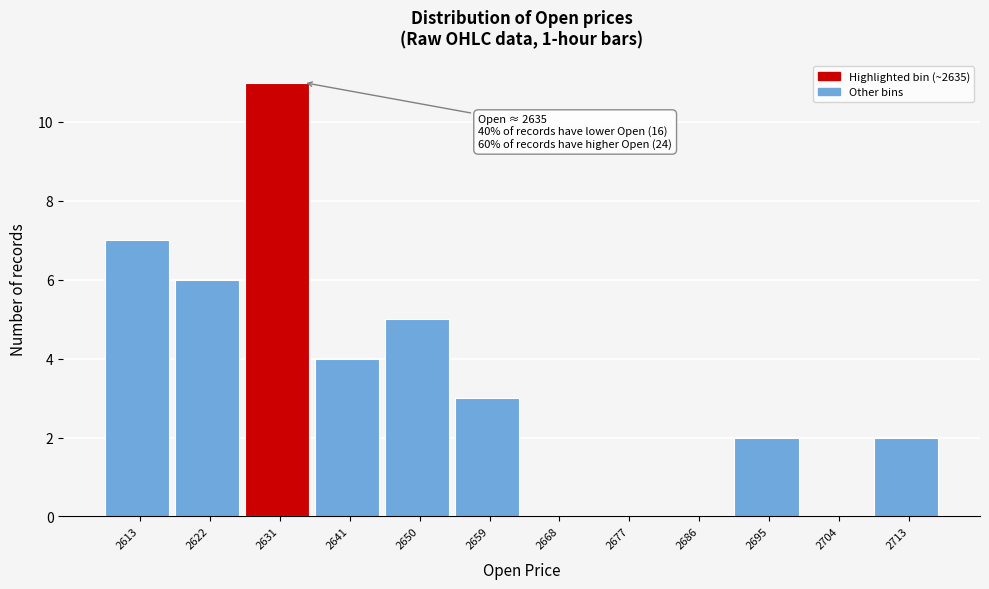

Reading right to left, what are all the values shown in this chart?

2713=2	2704=0	2695=2	2686=0	2677=0	2668=0	2659=3	2650=5	2641=4	2631=11	2622=6	2613=7